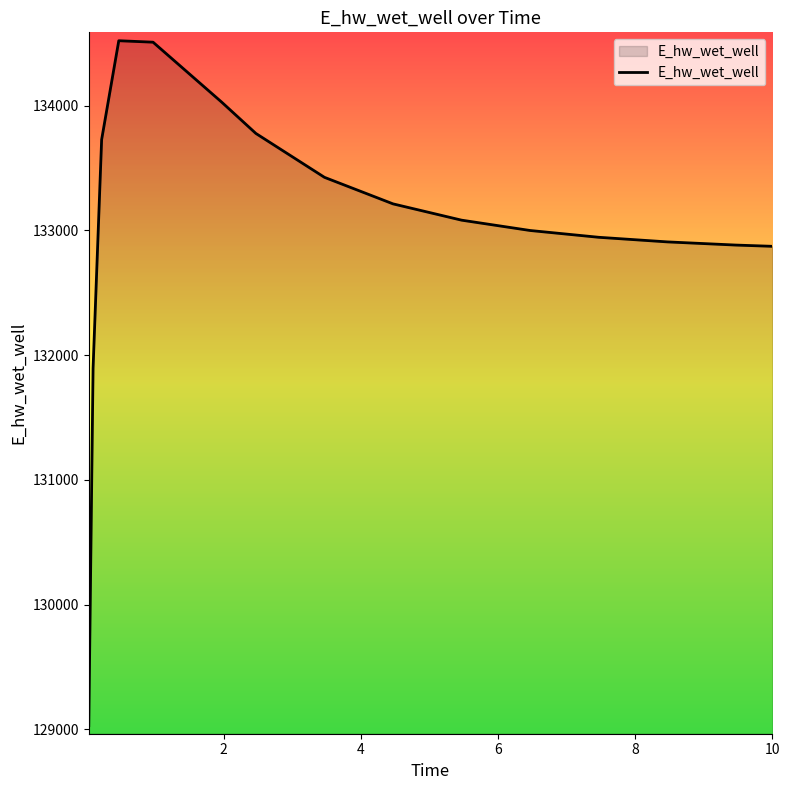

What is the smallest value displayed?

129030.1